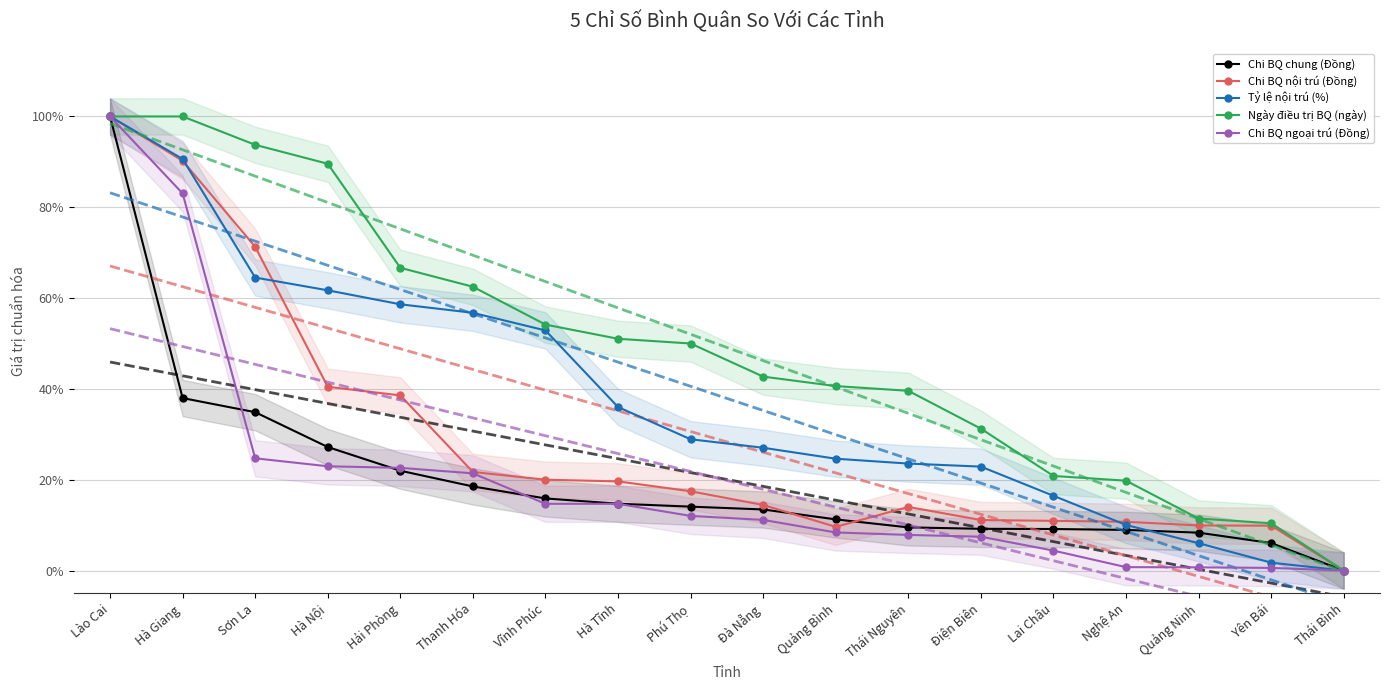

Where do Tỷ lệ nội trú (%) and Chi BQ chung (Đồng) first cross each other?

Nghệ An and Quảng Ninh